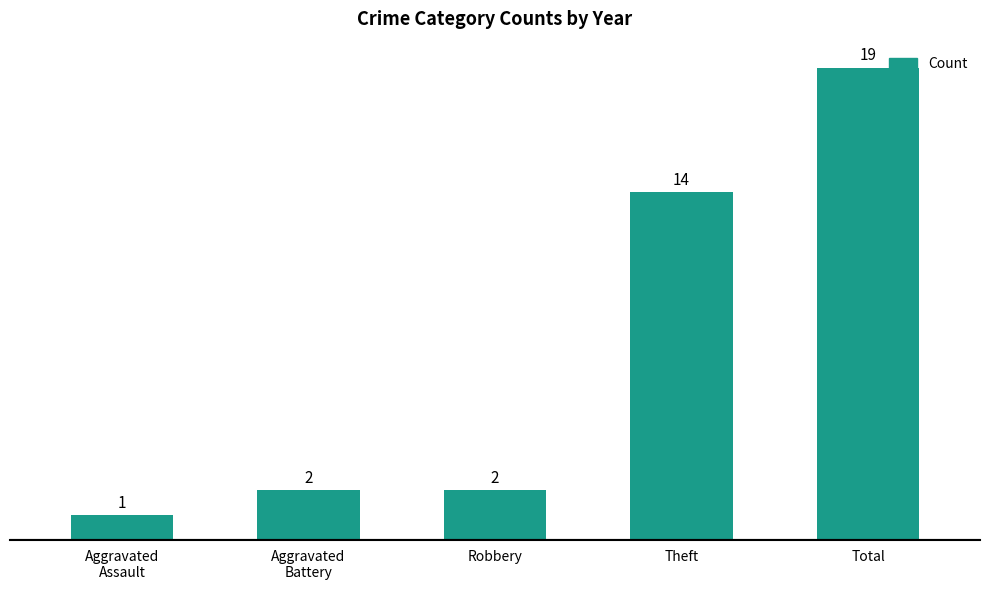

Which category has the highest value across all series?

Total